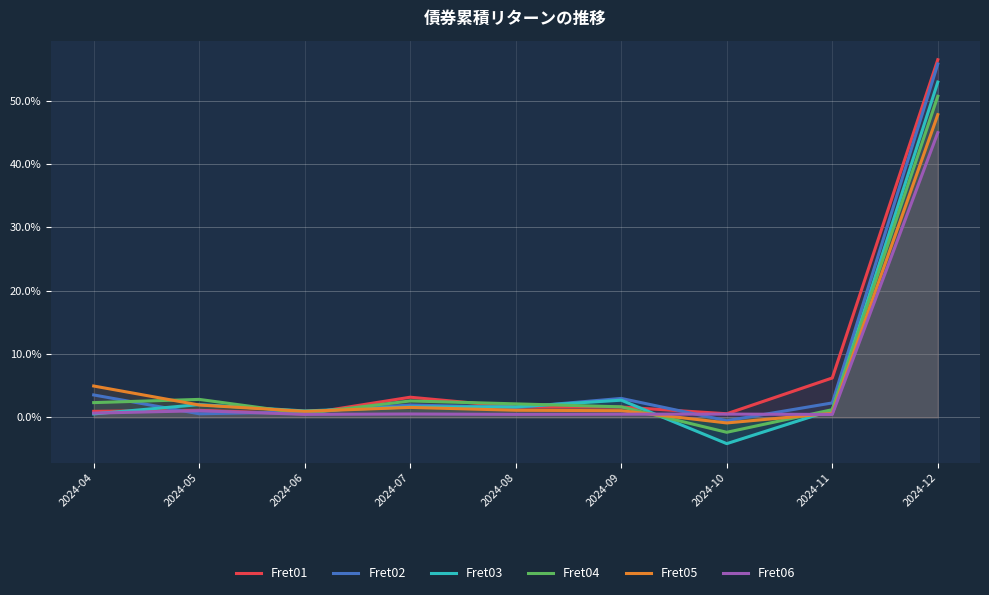

True or false: Fret01 has more than 1 points higher than both neighbors.

True